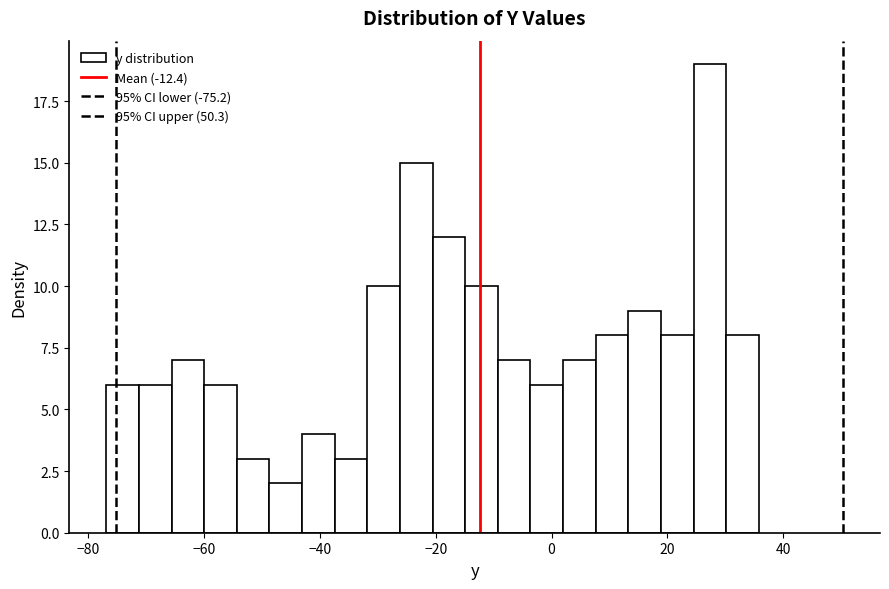

Around what value on the x-axis is the tallest bar? Give the approximate position of its centre, as read against the axis.

28